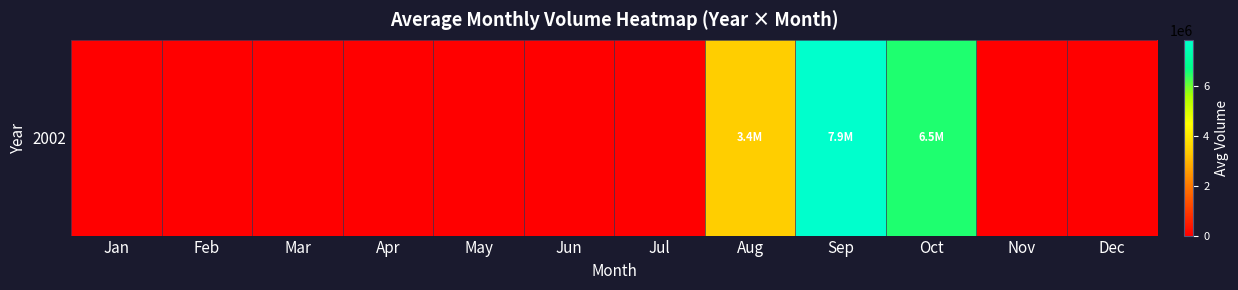

The value at Jun is 3508137. True or false?

False